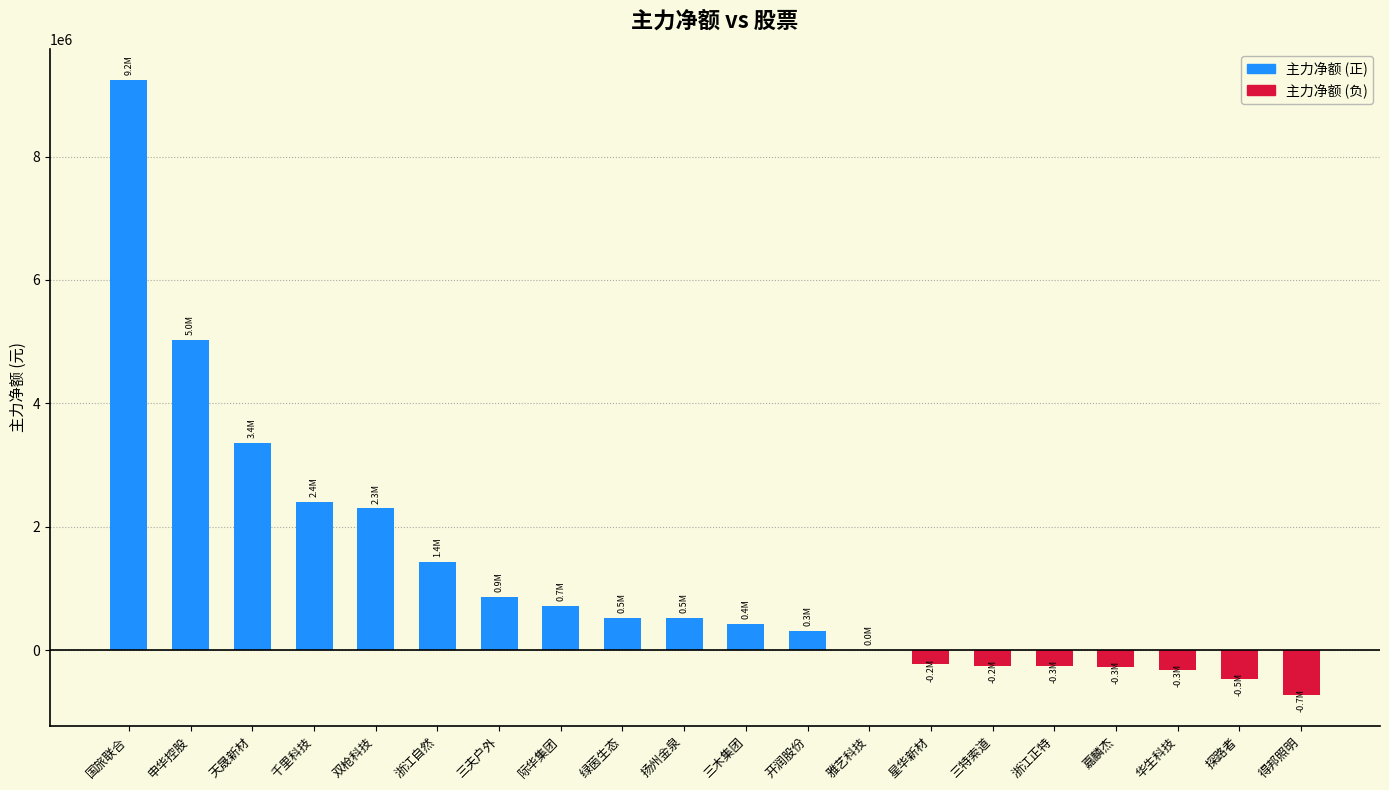

The chart shows a value of -460606 at 探路者. True or false?

True